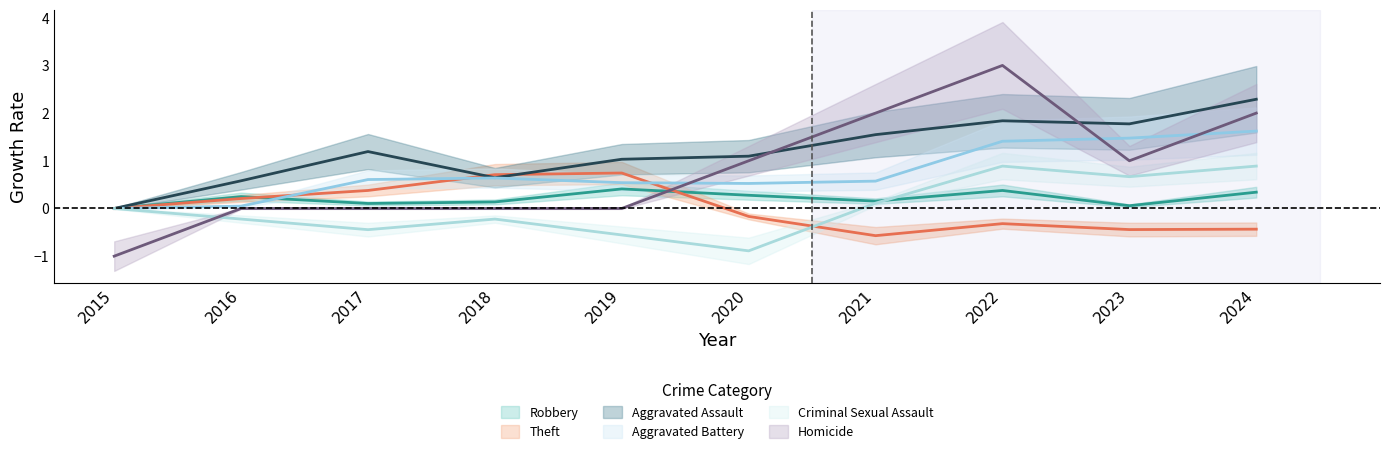

How many intersections are there between Homicide and Aggravated Battery?

3